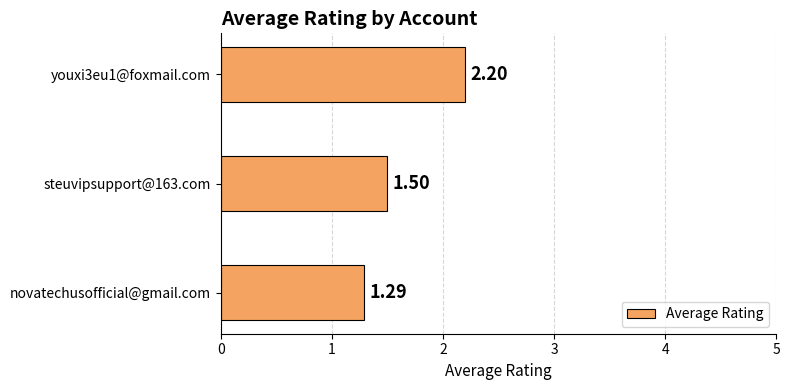

What is the difference between the maximum and minimum values?

0.9